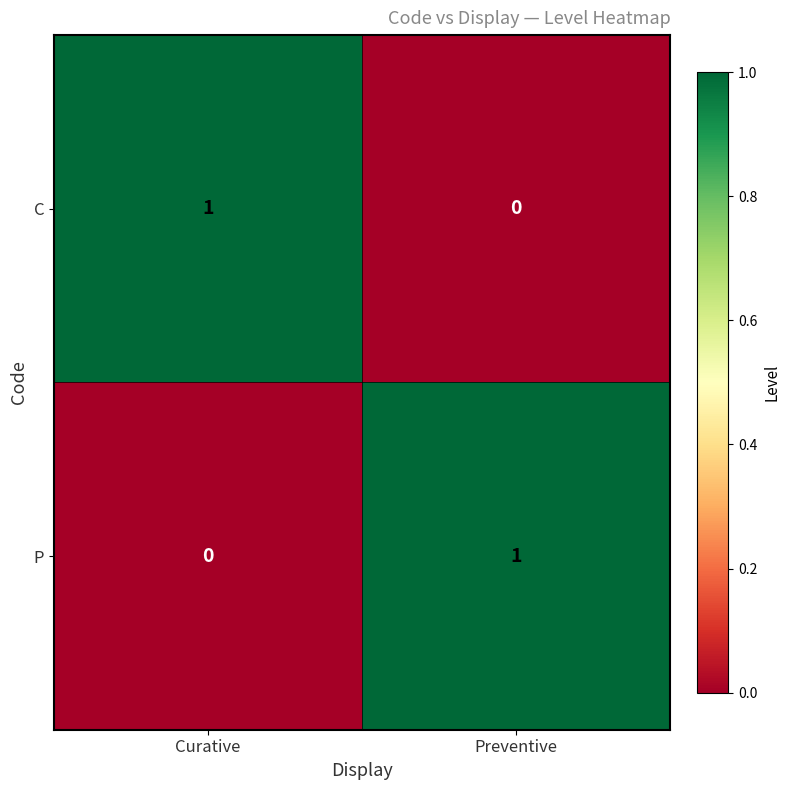

True or false: C has a value of 0 at Curative.

False